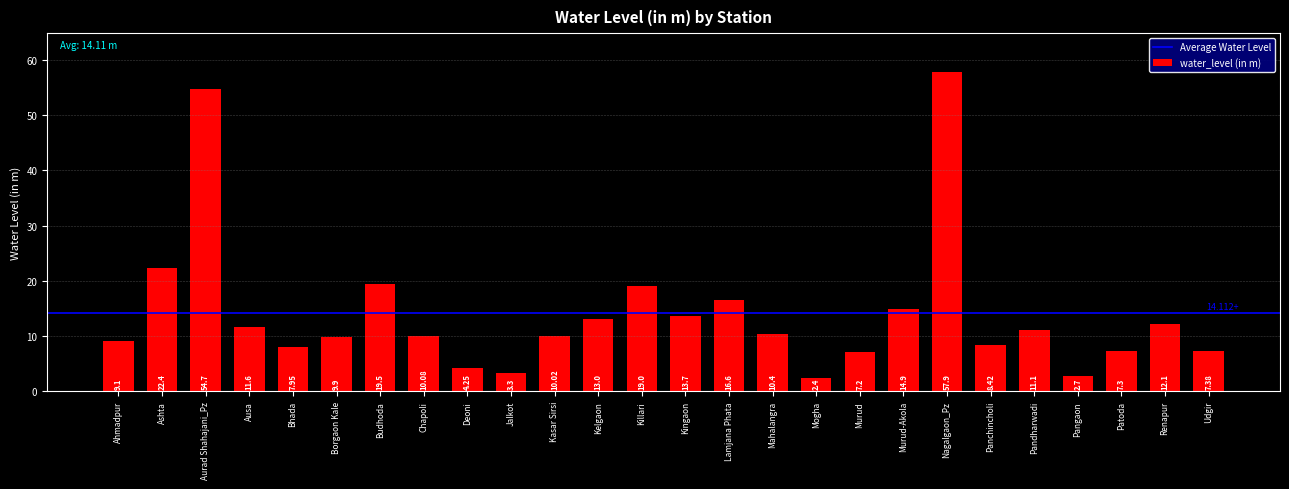

What is the difference between the second highest and minimum values?

52.3